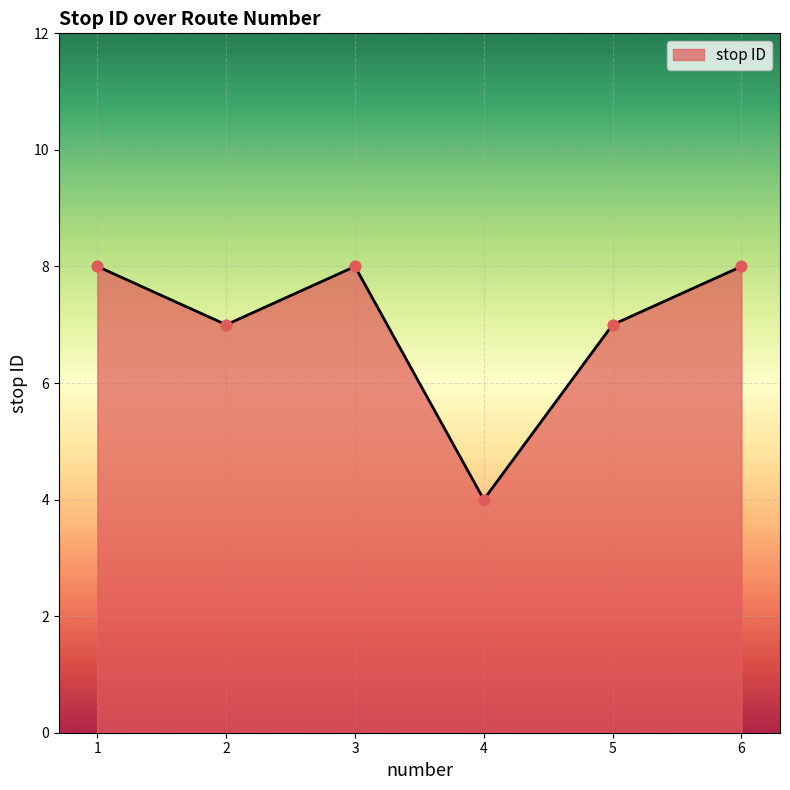

What is the change in value from 1 to 4?

-4